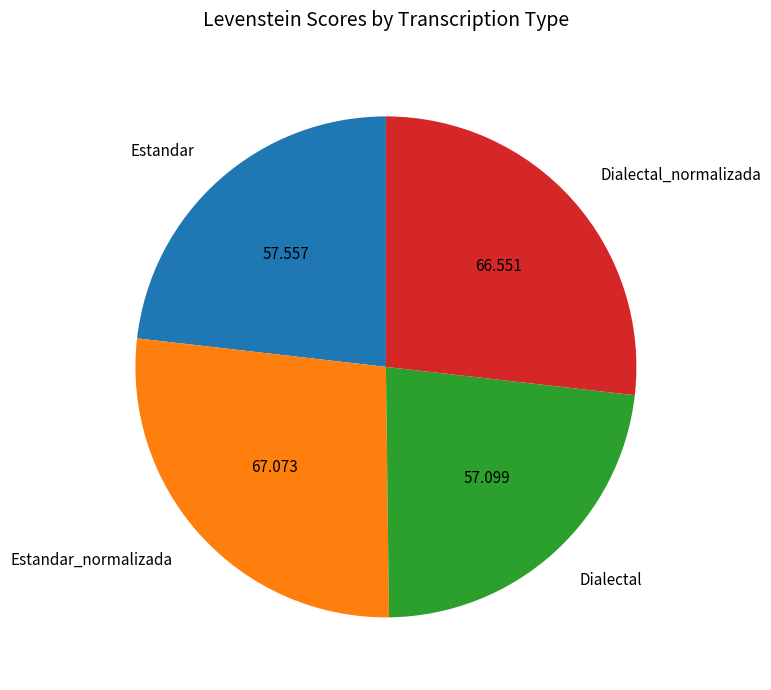

Which has a higher value, Estandar or Dialectal_normalizada?

Dialectal_normalizada